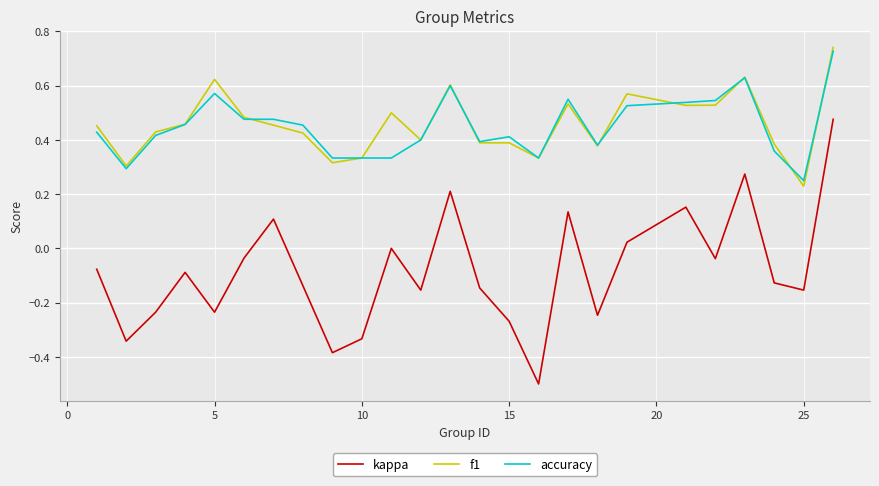

Rank the series by their maximum value, from highest to lowest.

f1, accuracy, kappa